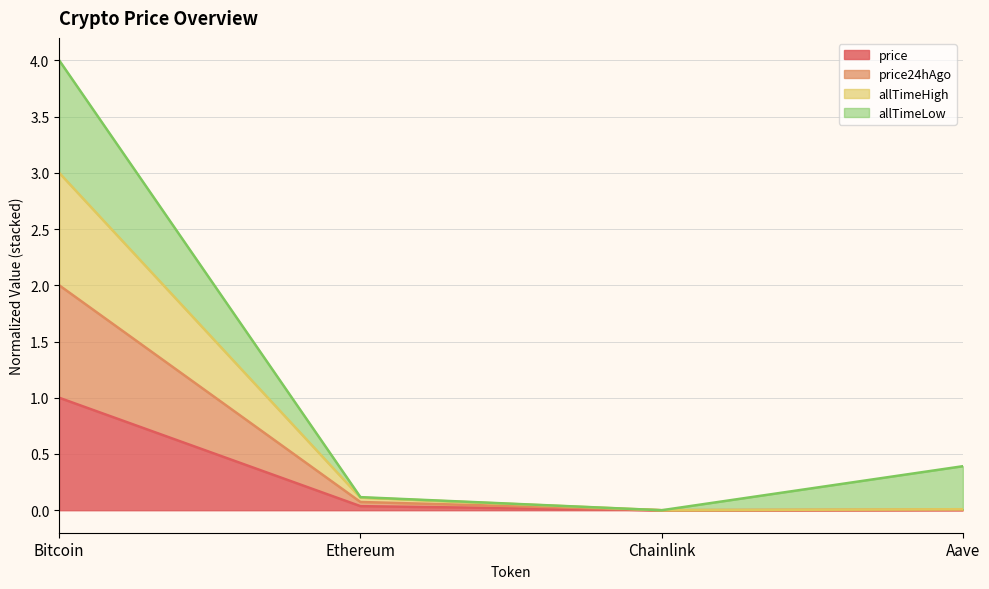

What position from the left is Chainlink?

3